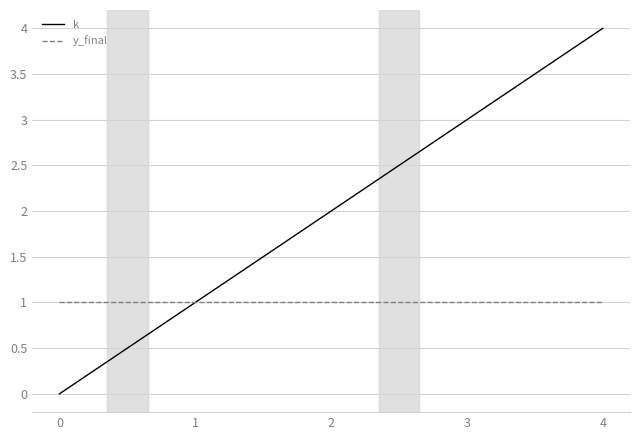

At which category is the sum across all series the highest?

4